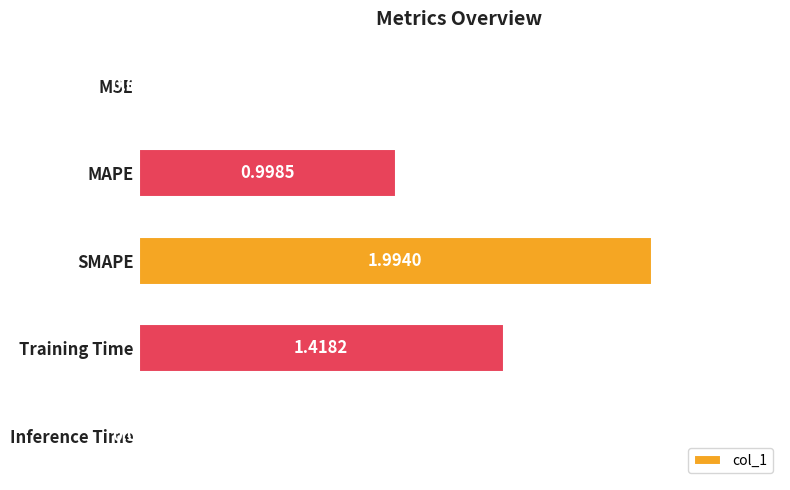

Between MAPE and SMAPE, which is larger?

SMAPE